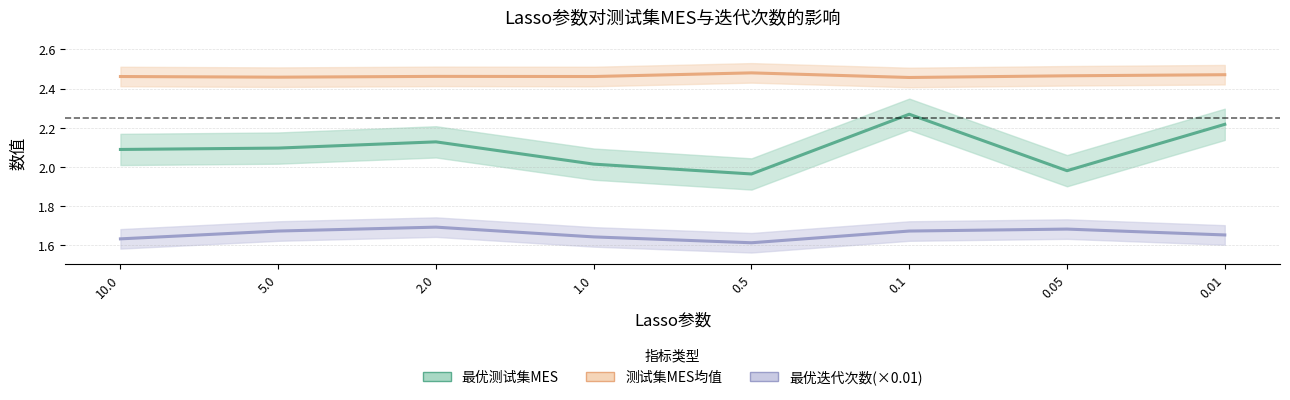

What is the greatest value displayed?

2.5